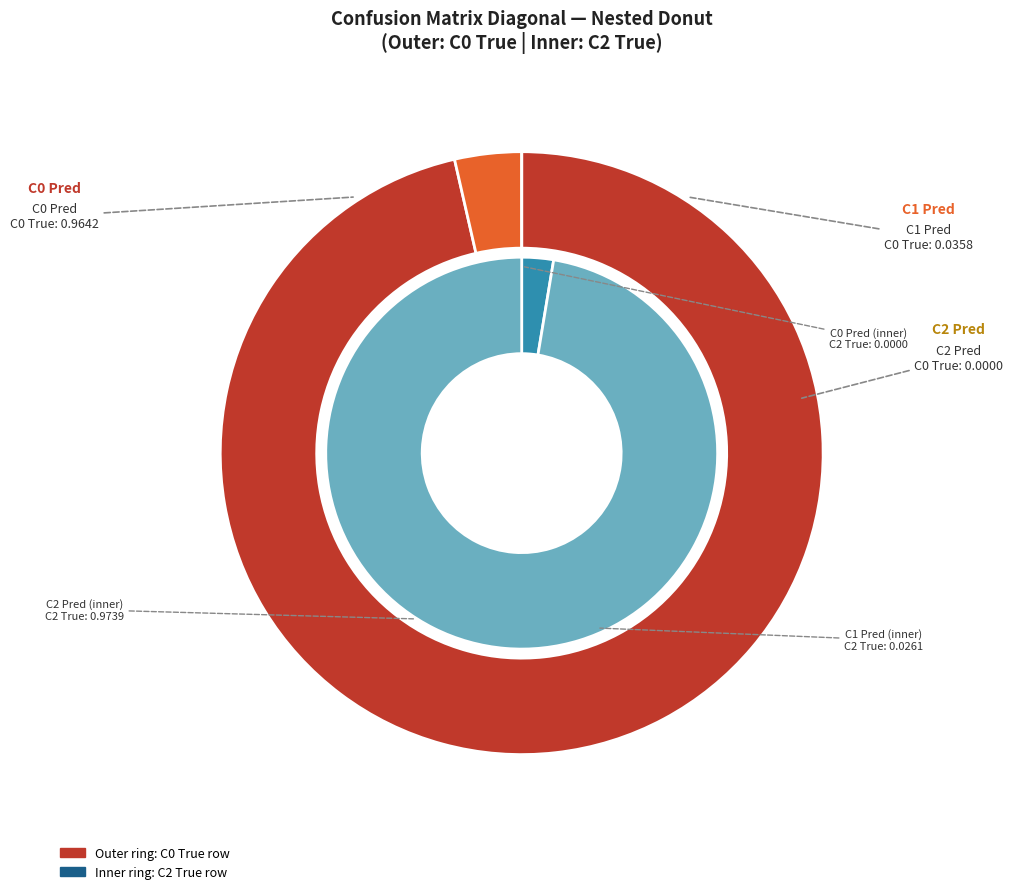

Is it true that C0 Pred is 89% of the pie?

False